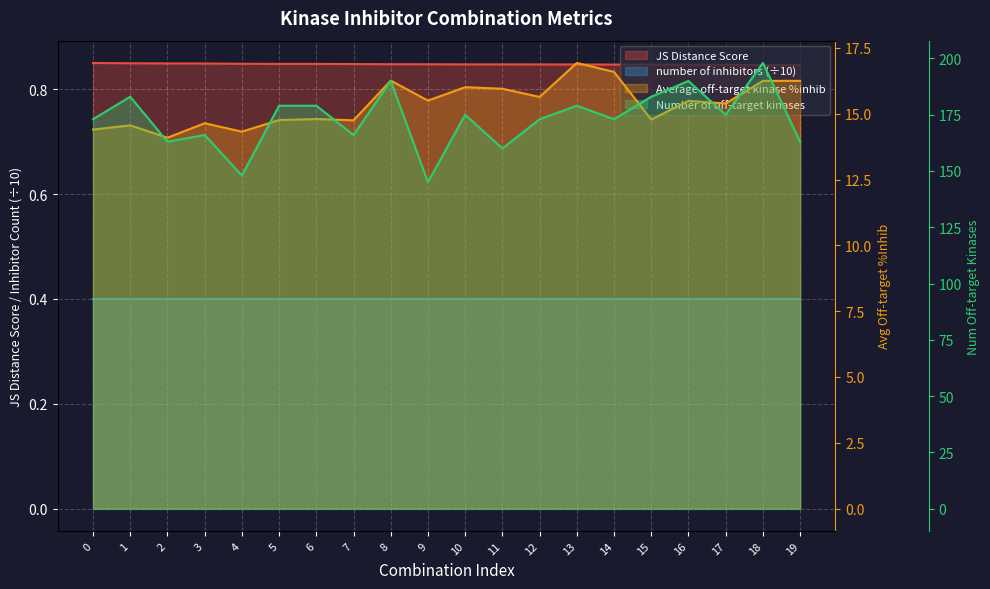

What is the sum of the Number of off-target kinases values at 16 and 10?

365.0